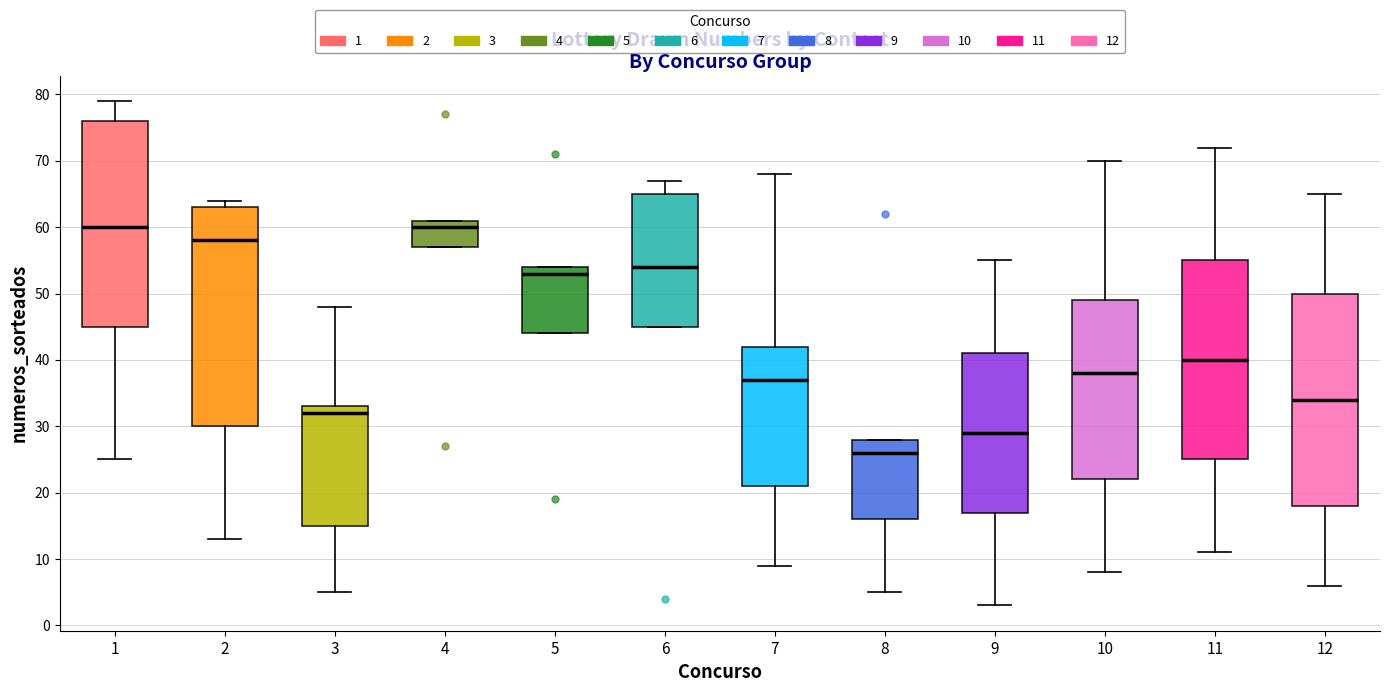

Reading left to right, transcribe this box plot: for each box, give where its median line is, the range the box spans, and where its two whiskers end, as read against the y-axis. The values are not printed on the chart, so give them approximately, as read against the axis.

1: median 60, box 45 to 76, whiskers 25 to 79
2: median 58, box 30 to 63, whiskers 13 to 64
3: median 32, box 15 to 33, whiskers 5 to 48
4: median 60, box 57 to 61, whiskers 57 to 61
5: median 53, box 44 to 54, whiskers 44 to 54
6: median 54, box 45 to 65, whiskers 45 to 67
7: median 37, box 21 to 42, whiskers 9 to 68
8: median 26, box 16 to 28, whiskers 5 to 28
9: median 29, box 17 to 41, whiskers 3 to 55
10: median 38, box 22 to 49, whiskers 8 to 70
11: median 40, box 25 to 55, whiskers 11 to 72
12: median 34, box 18 to 50, whiskers 6 to 65